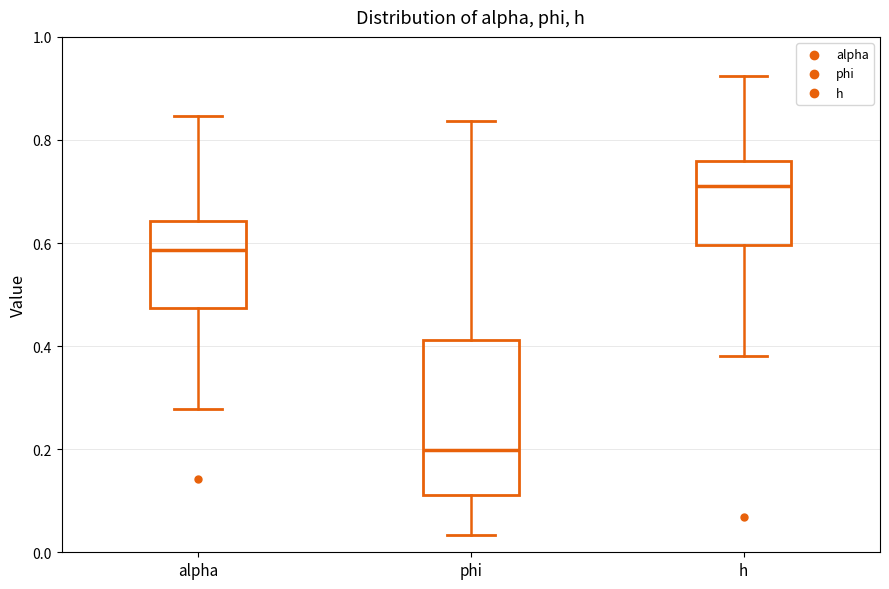

Reading left to right, transcribe this box plot: for each box, give where its median line is, the range the box spans, and where its two whiskers end, as read against the y-axis. The values are not printed on the chart, so give them approximately, as read against the axis.

alpha: median 0.58, box 0.48 to 0.64, whiskers 0.28 to 0.84
phi: median 0.20, box 0.12 to 0.42, whiskers 0.04 to 0.84
h: median 0.72, box 0.60 to 0.76, whiskers 0.38 to 0.92